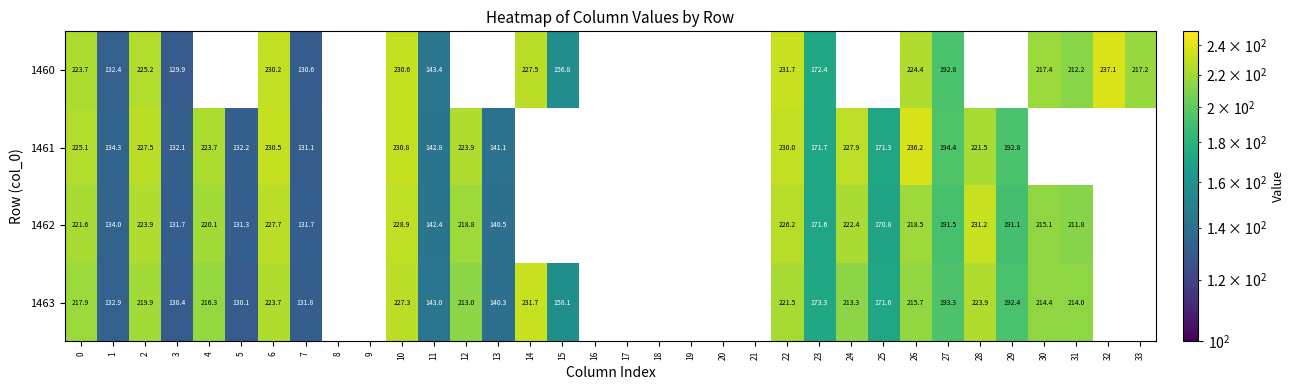

At which label does 1461 reach its minimum?

7